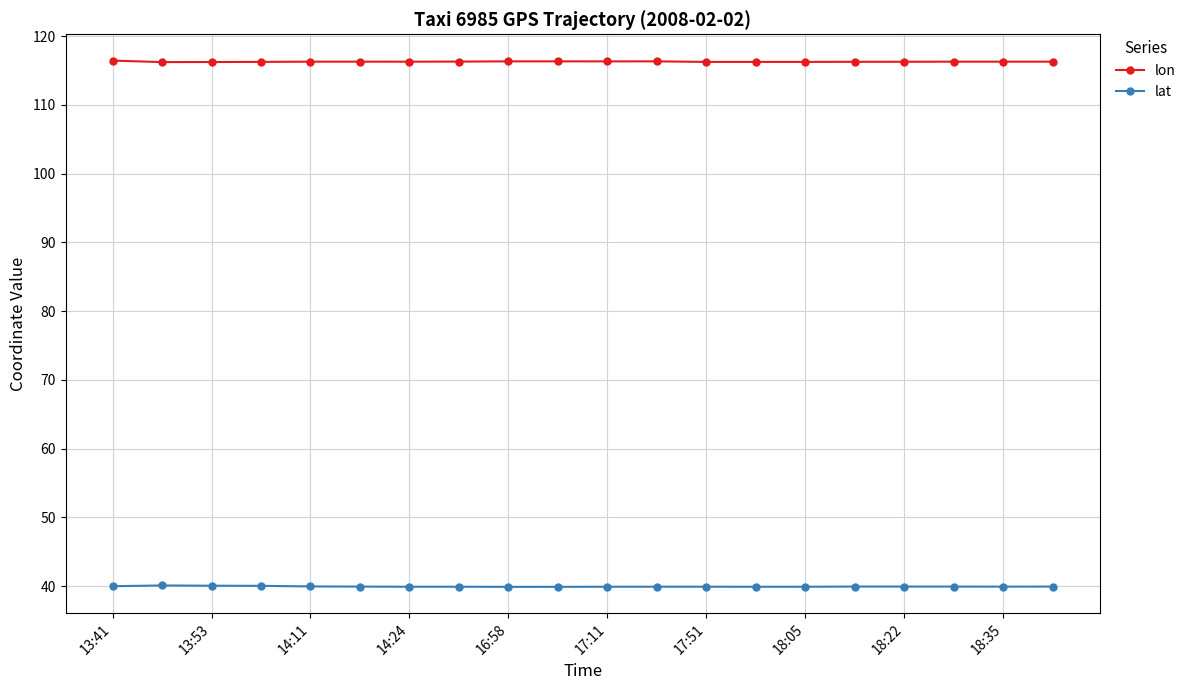

How many lines are shown in the chart?

2